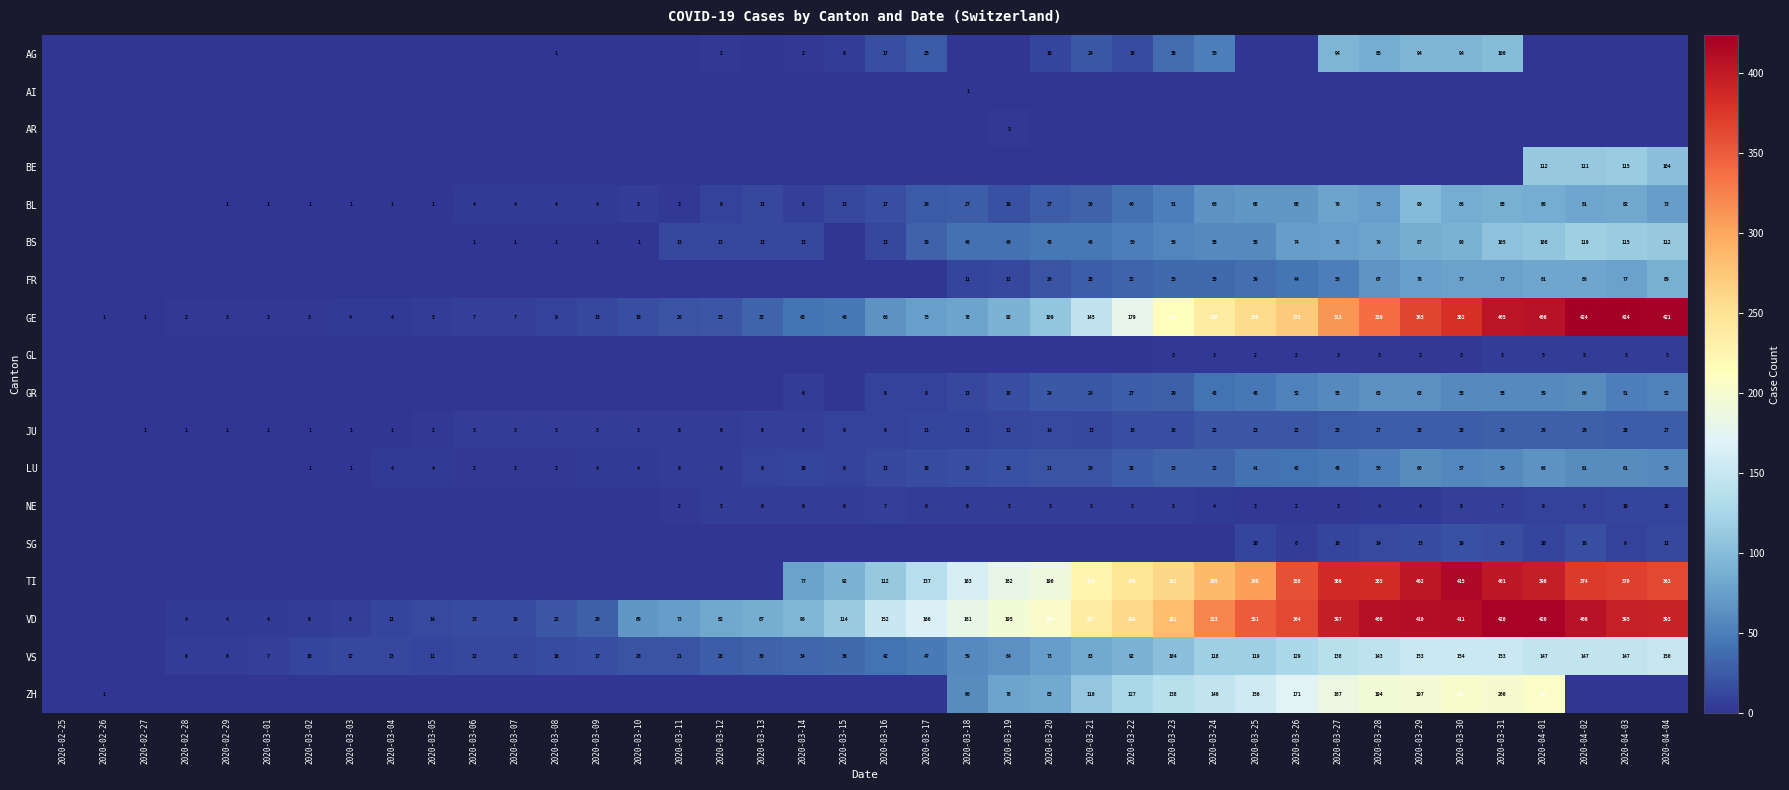

Is it true that FR equals 29 at 2020-03-20?

False